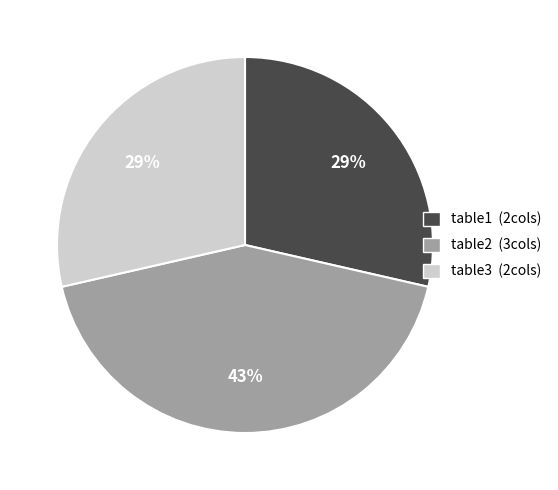

Which category has the biggest portion of the pie?

table2